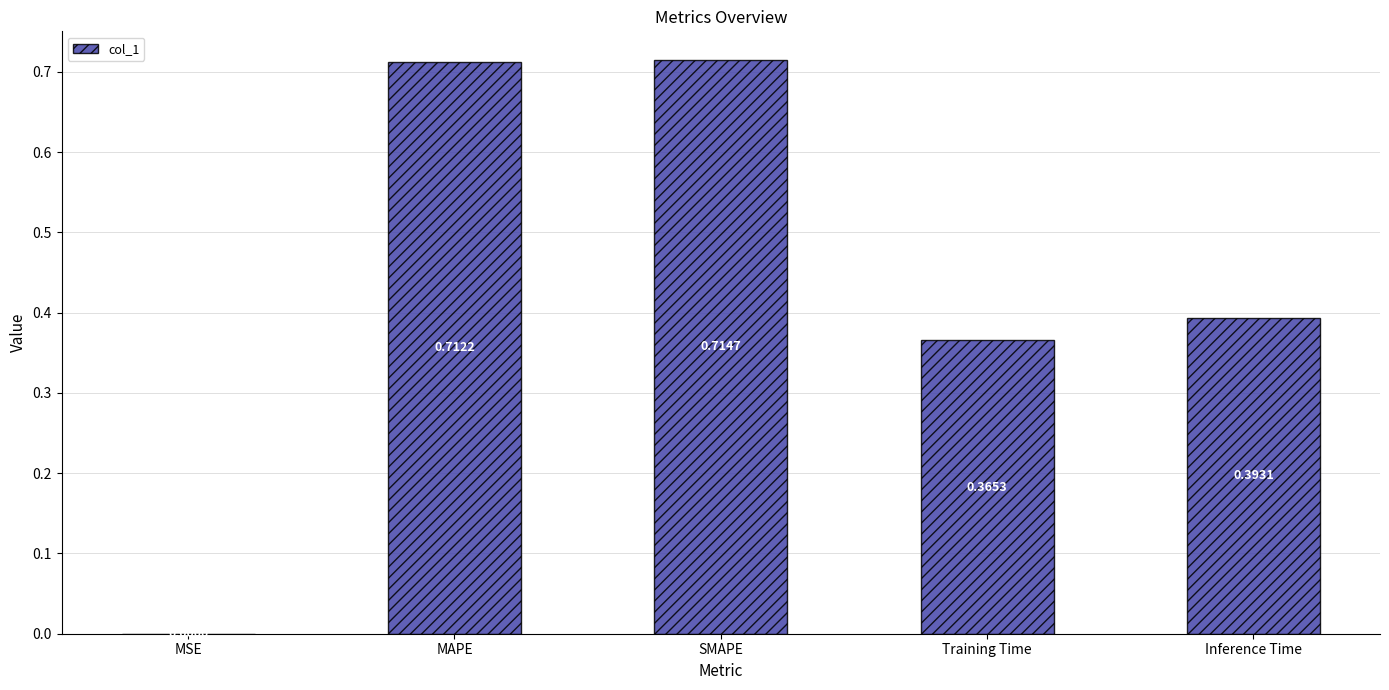

What is the change in value from MAPE to Training Time?

-0.3